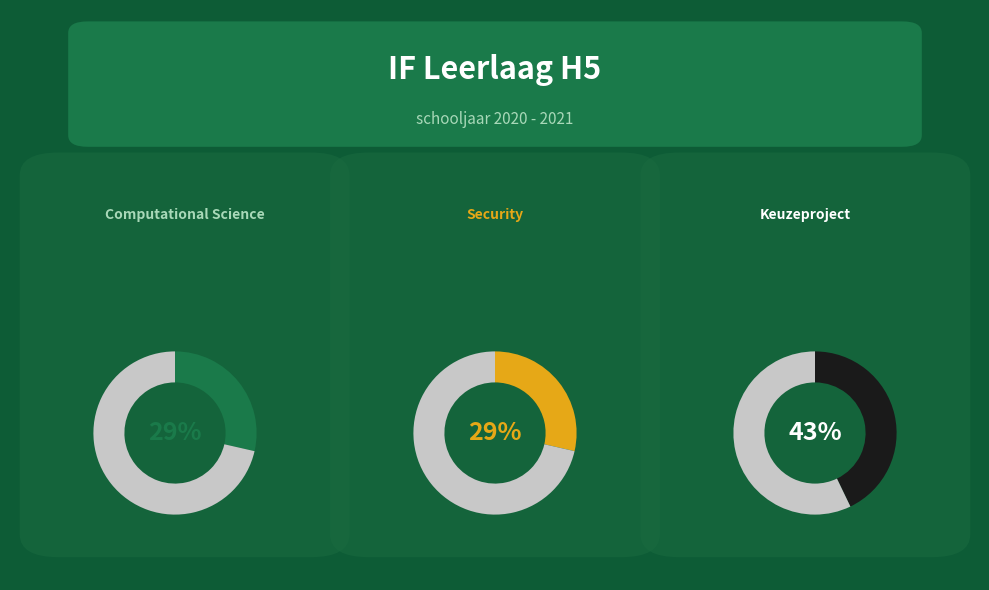

Is it true that Computational Science is 29% of the pie?

True